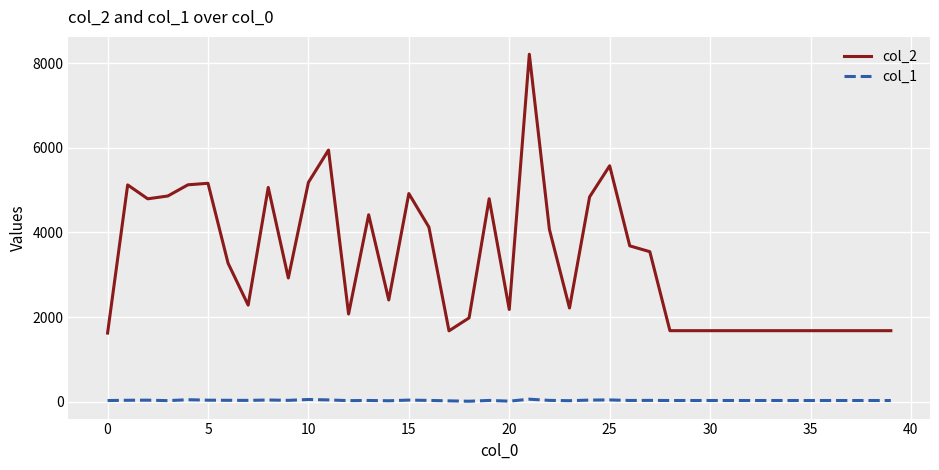

True or false: col_2 and col_1 intersect in this chart.

False